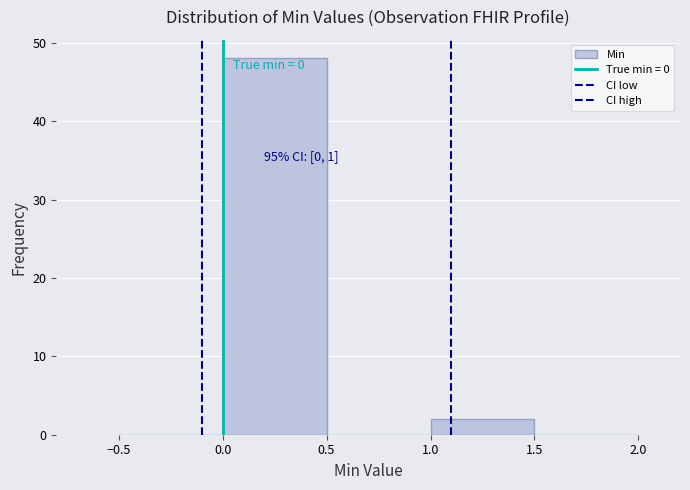

Which range on the x-axis has the tallest bar?

0.0 to 0.5